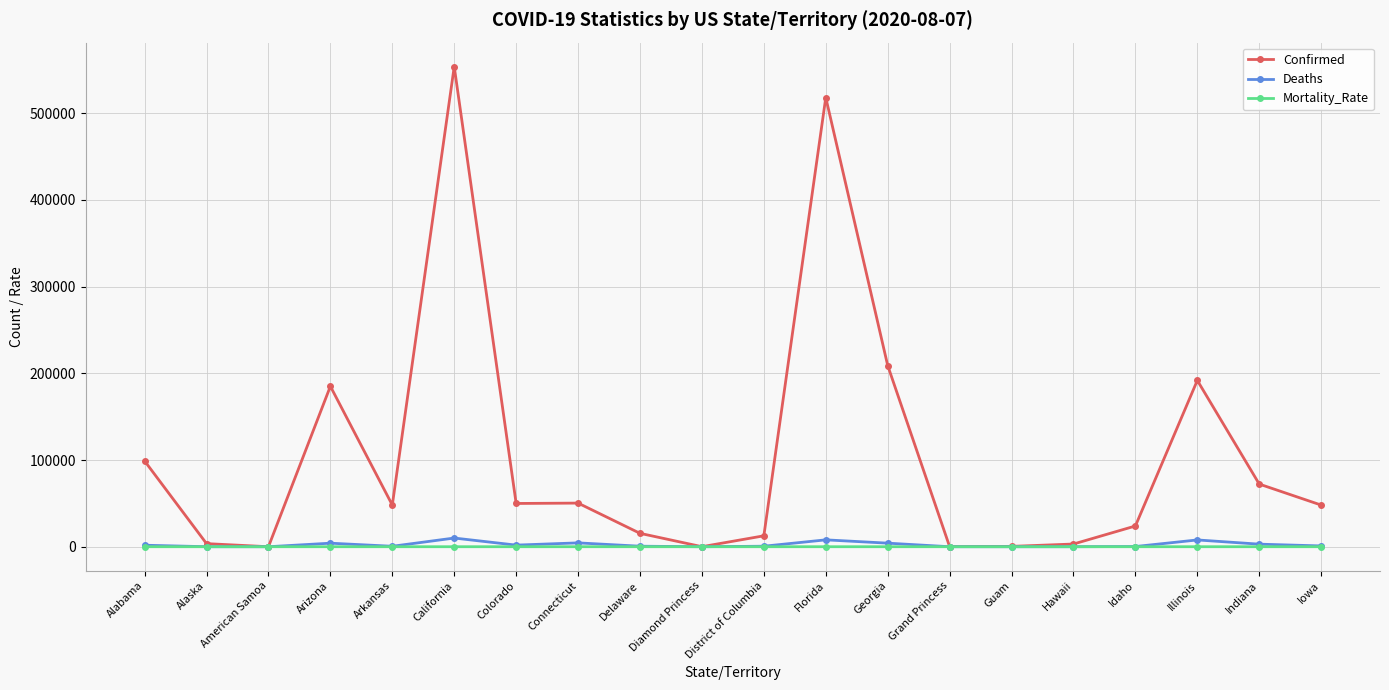

What is the label of the 18th point from the right?

American Samoa